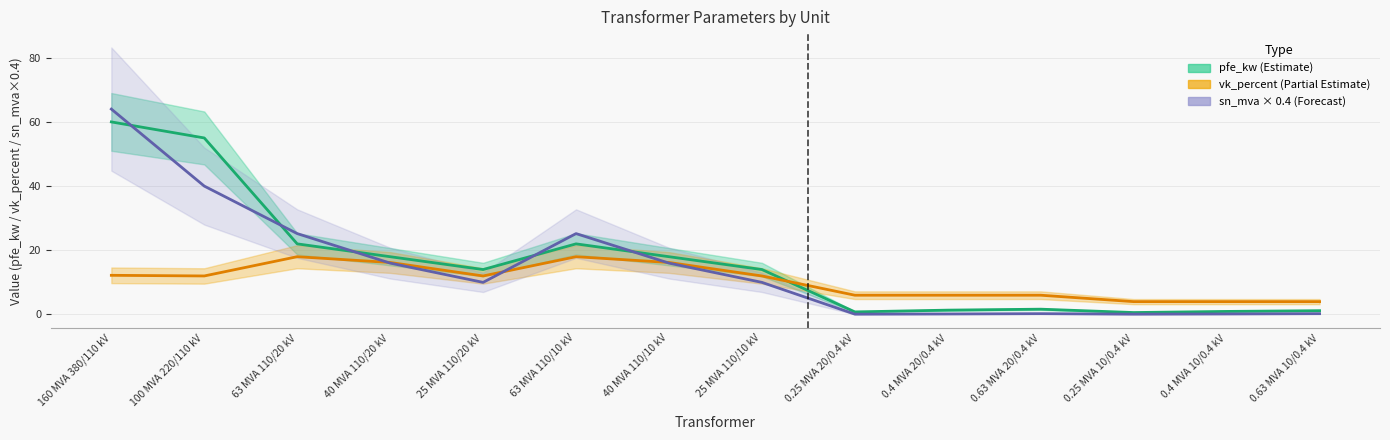

Read the vk_percent value at 0.25 MVA 10/0.4 kV.

4.0